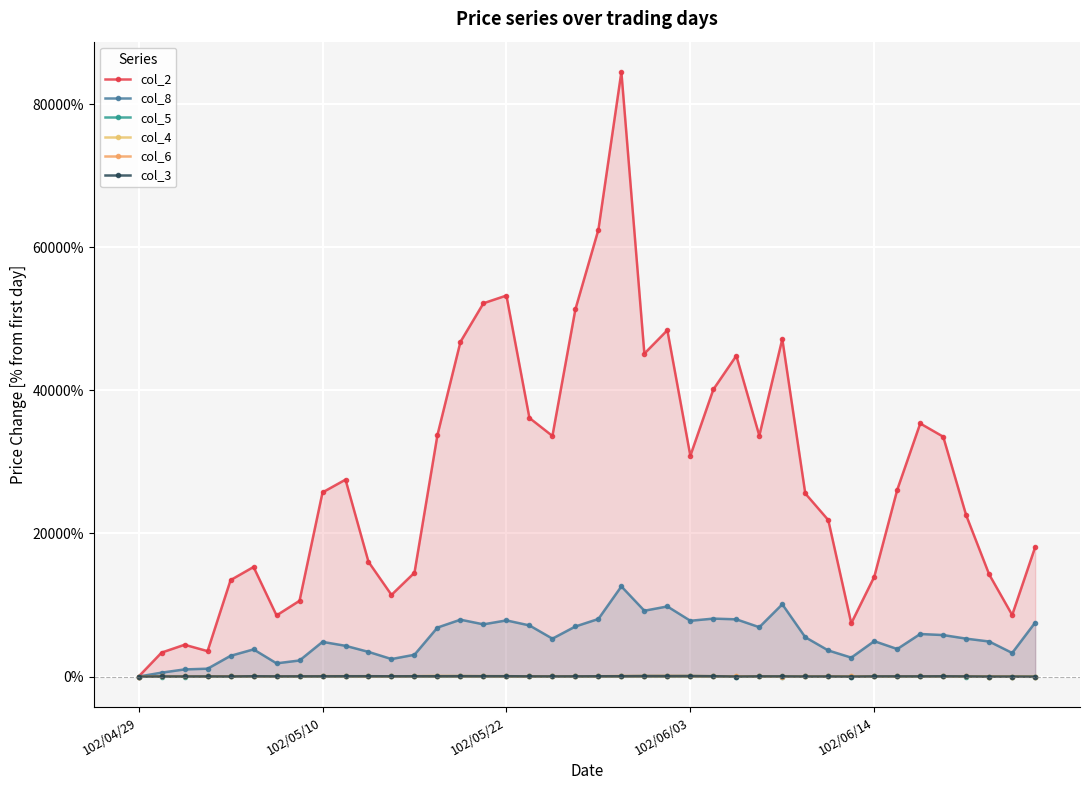

True or false: col_3 and col_6 intersect in this chart.

True